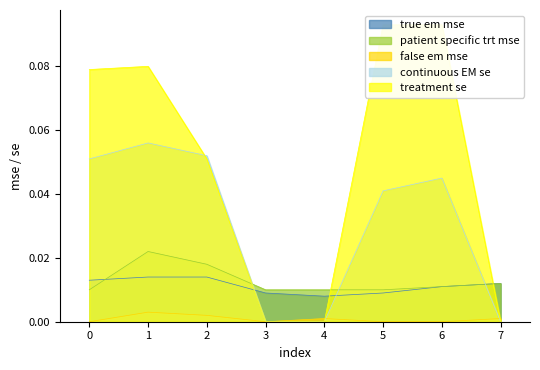

True or false: treatment se and true em mse intersect in this chart.

True